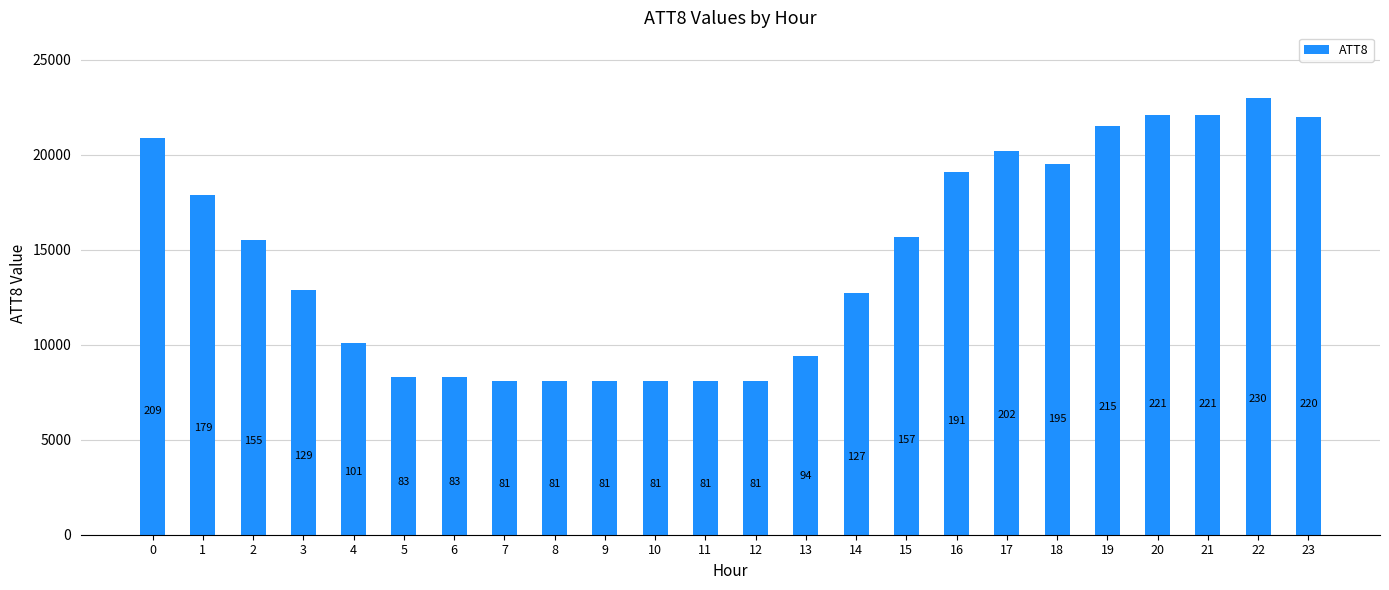

How many bars are there in total?

24